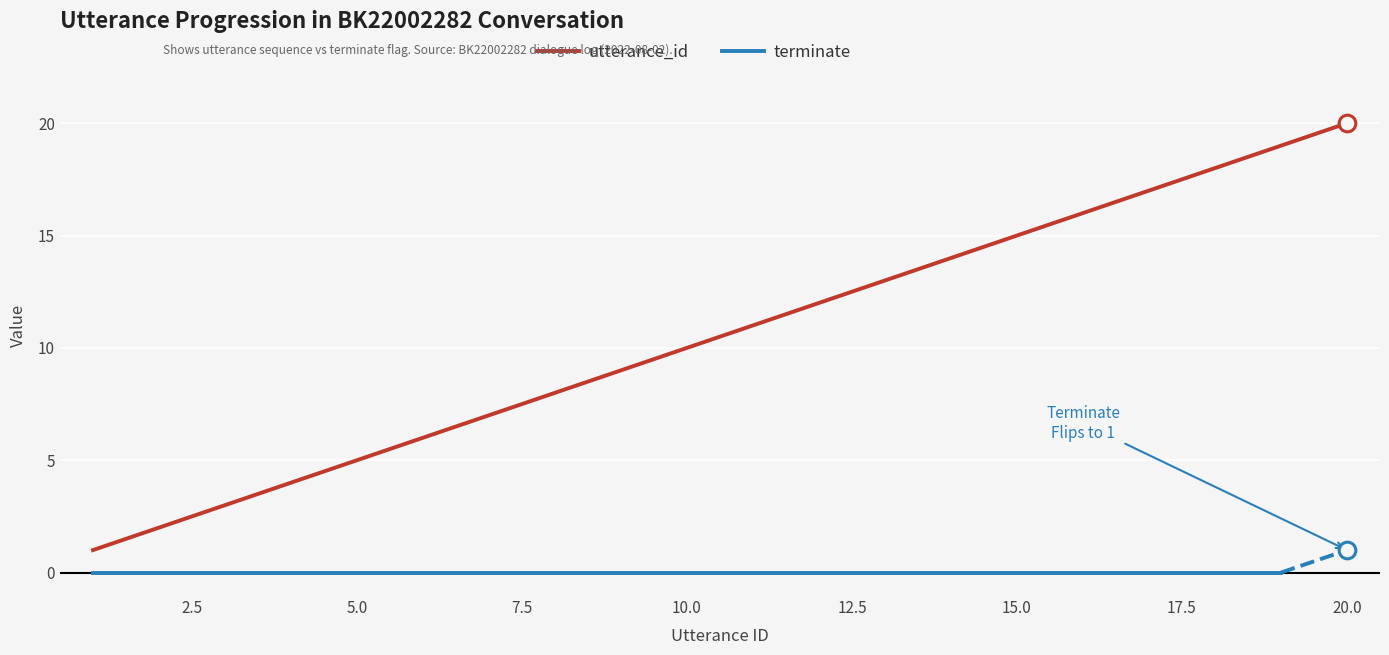

What is the change in value from 7 to 19?

+12